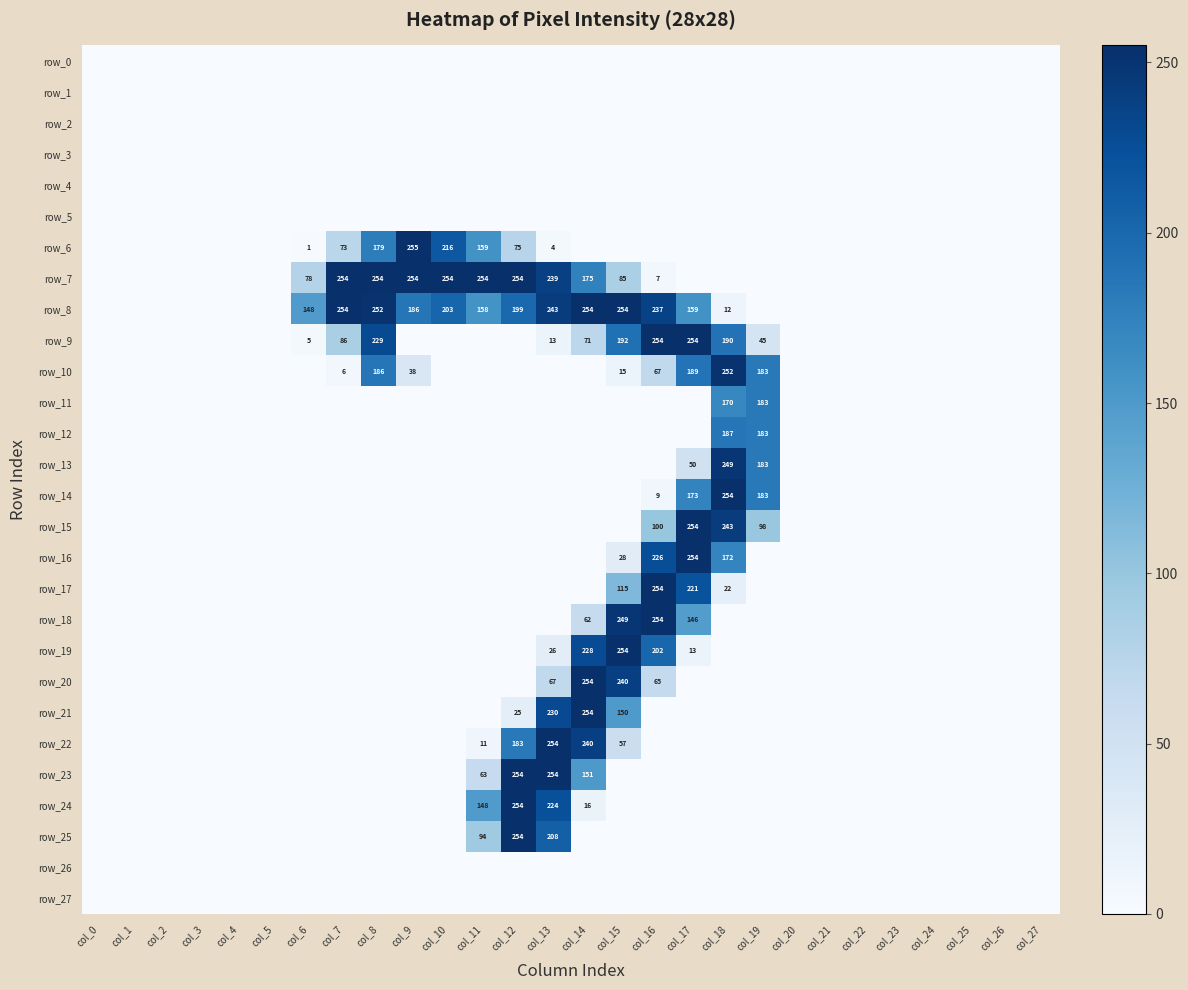

The value of row_21 at col_15 is 56. True or false?

False